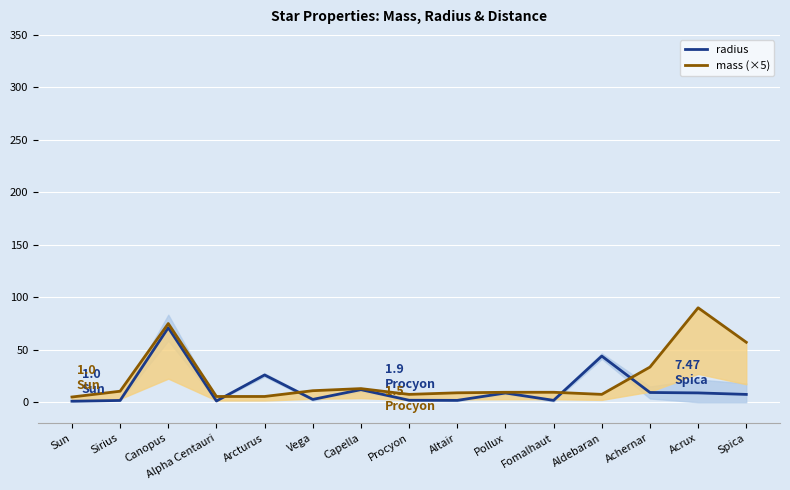

What is the difference between the maximum and second lowest values in the mass (×5) series?

84.5